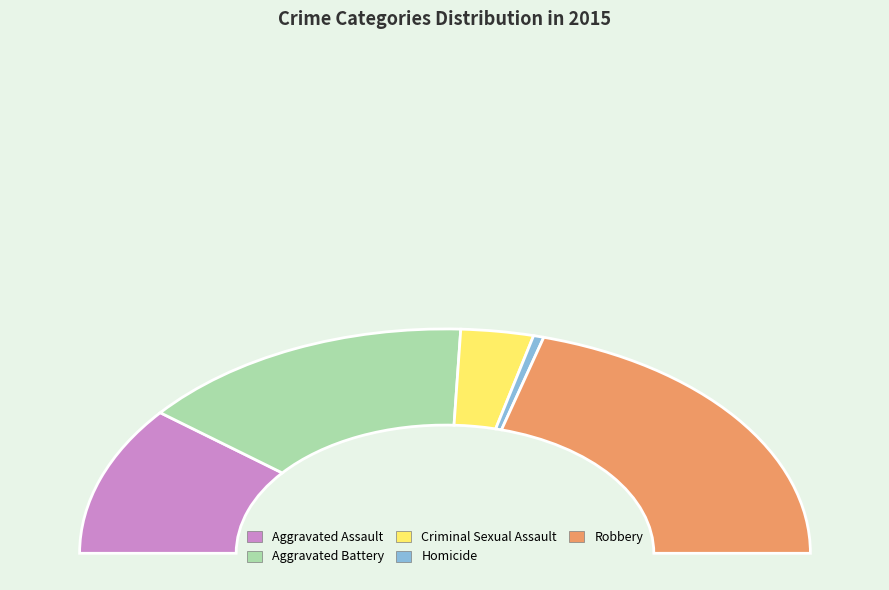

What percentage is the Homicide slice, to the nearest percent?

1%